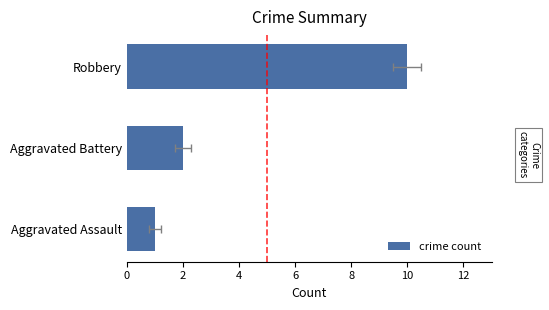

What value does the data have at Aggravated Battery?

2